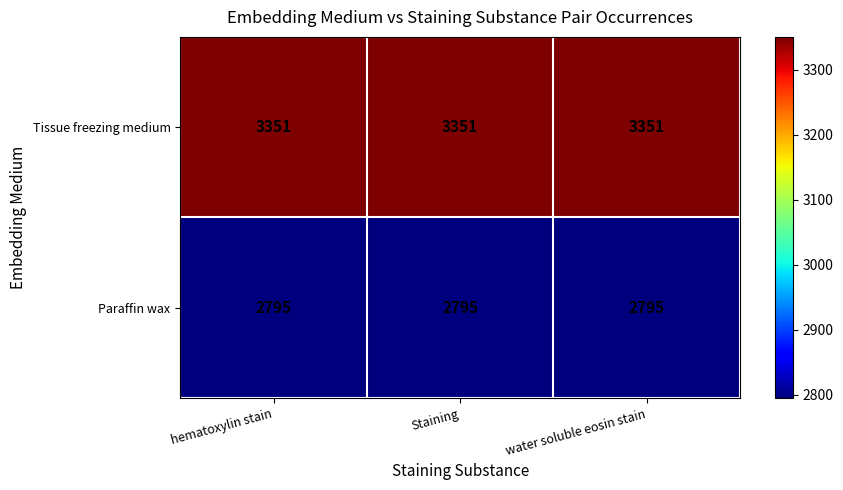

Is it true that Paraffin wax equals 2795 at Staining?

True